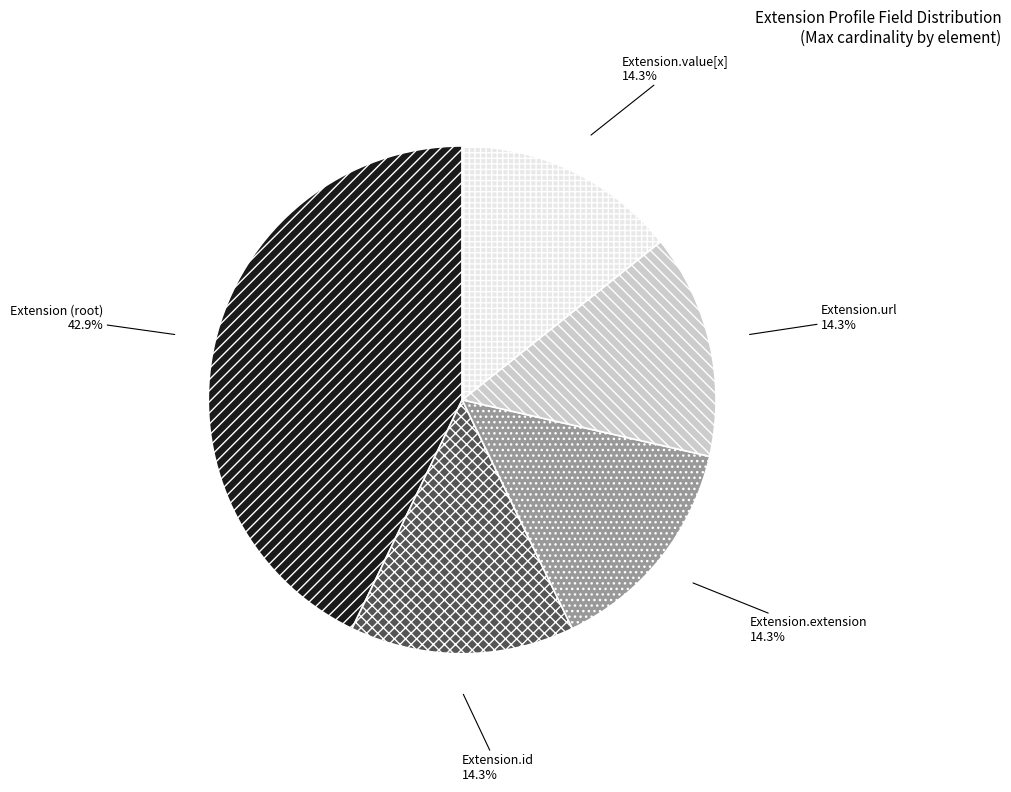

Count the number of slices in the pie.

5